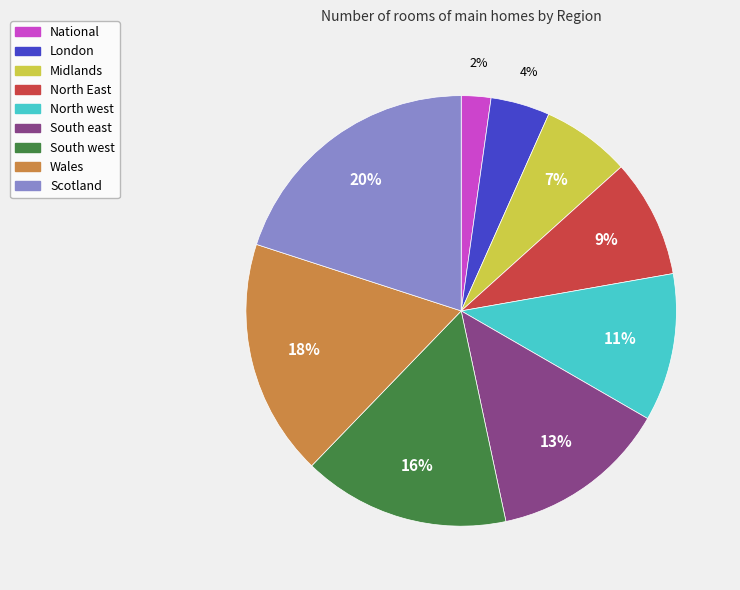

To the nearest percent, what is the average slice percentage?

11%